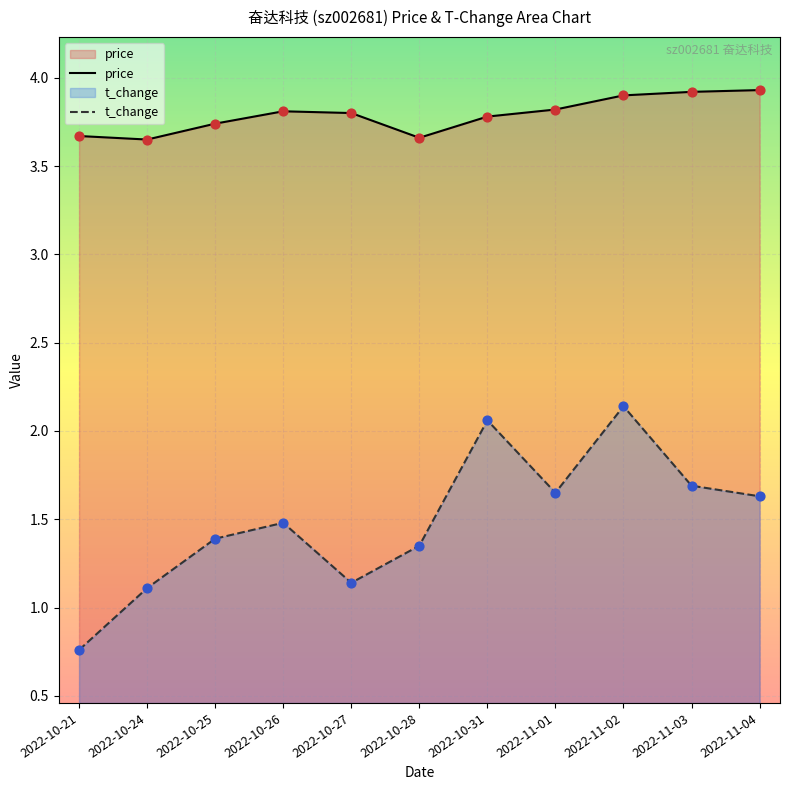

Which series has the largest total across all categories?

price